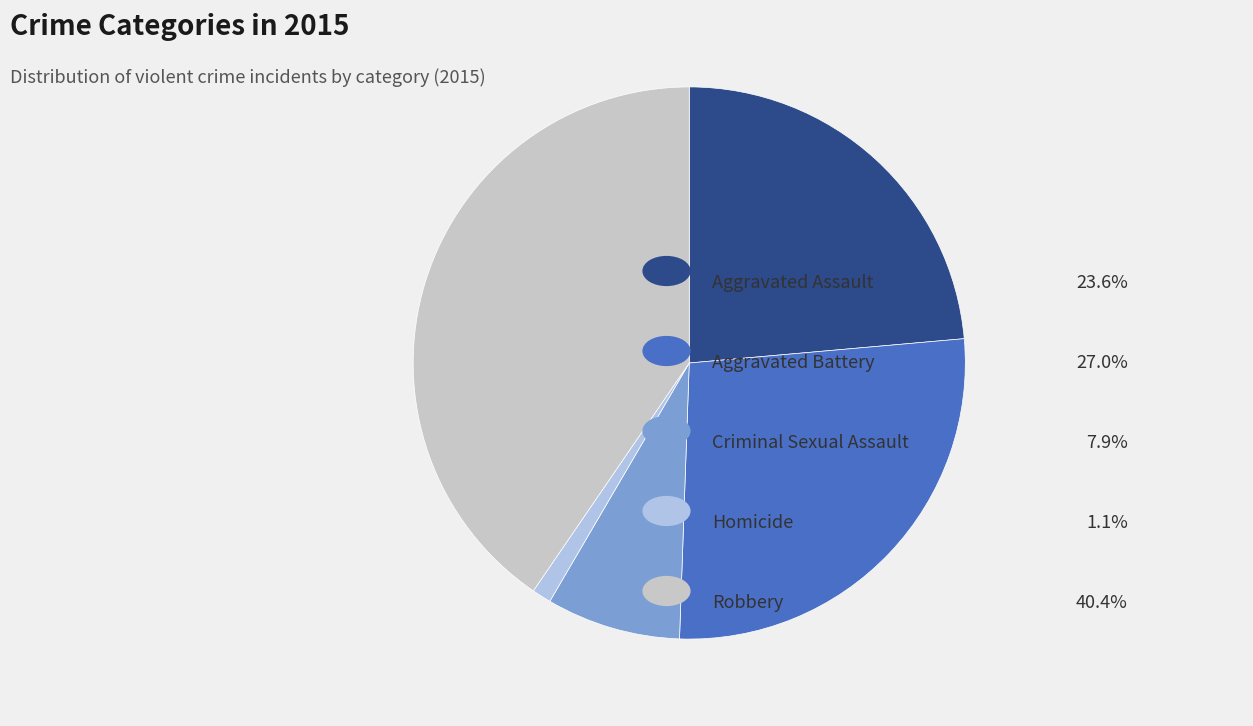

Is there any slice that represents more than half of the pie?

No